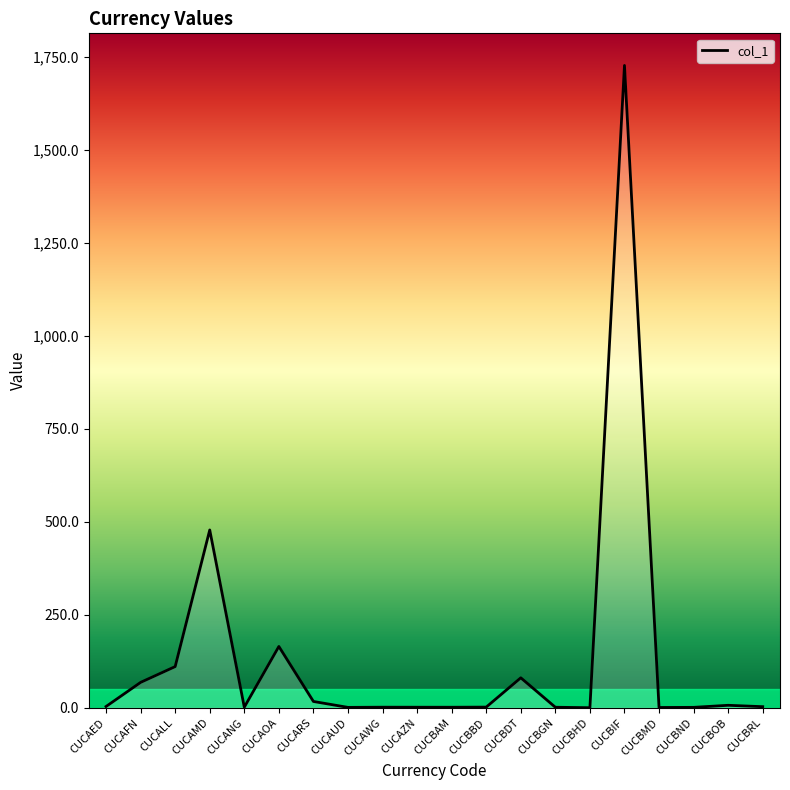

True or false: the data shows 1727.7 at CUCBIF.

True